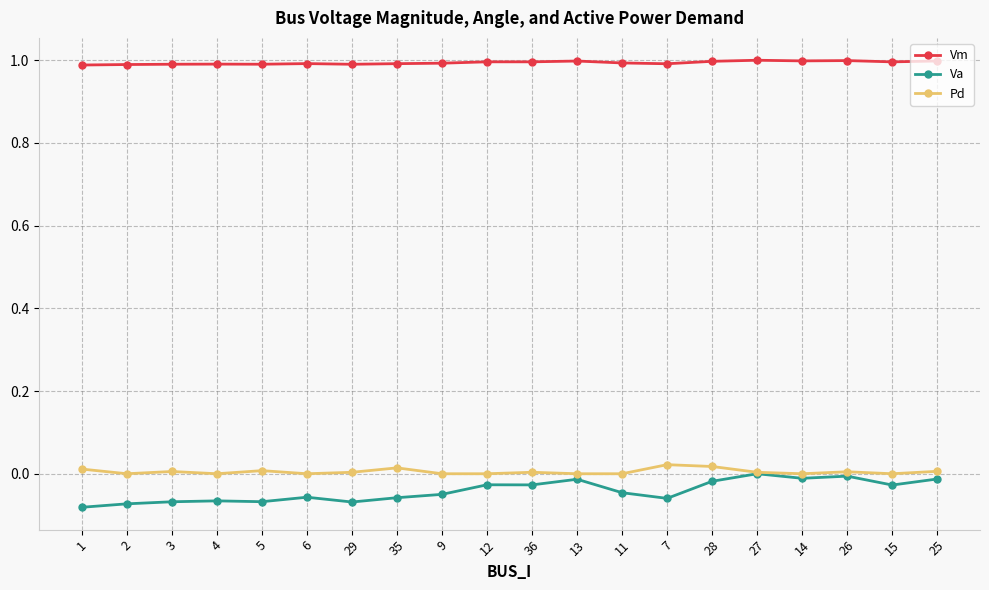

What value does the Vm series have at 11?

1.0